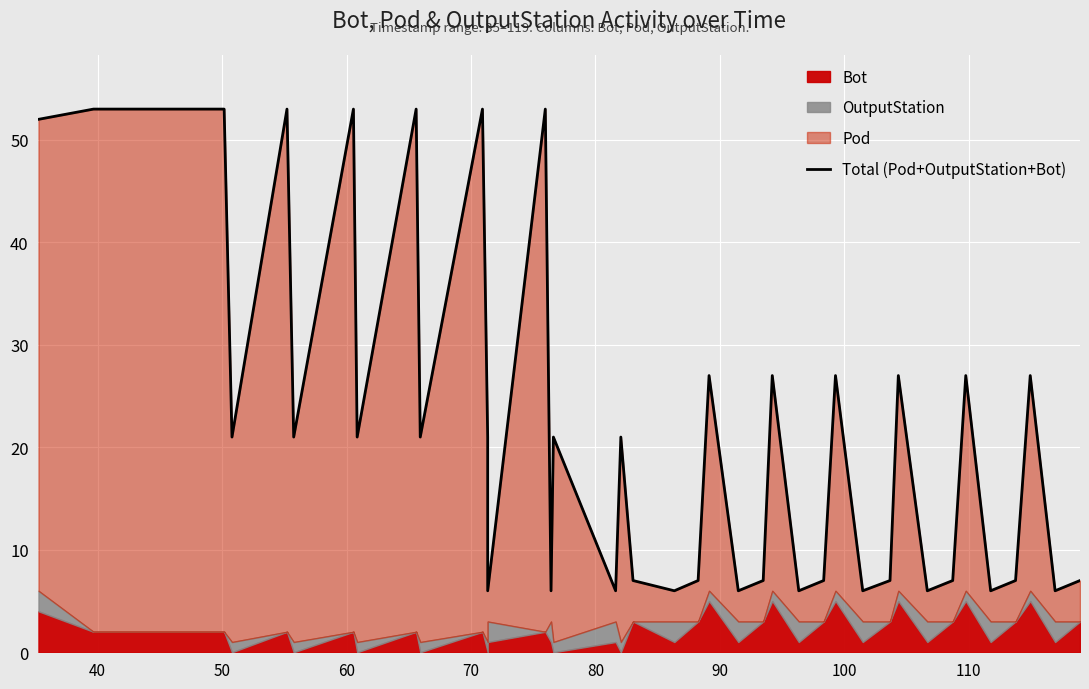

What is the greatest value displayed?

53